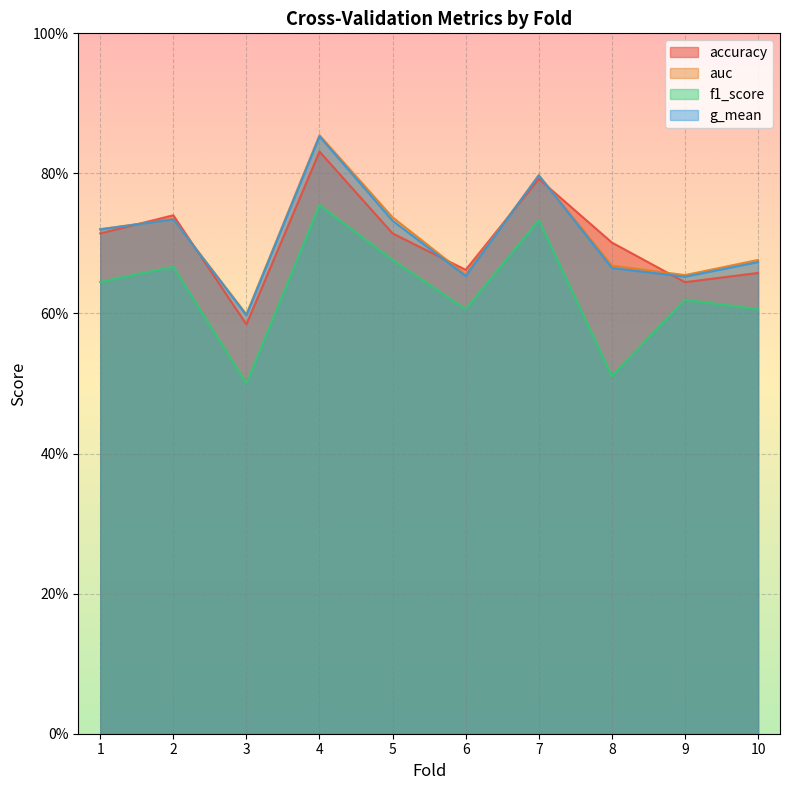

Which category has the lowest value across all series?

3